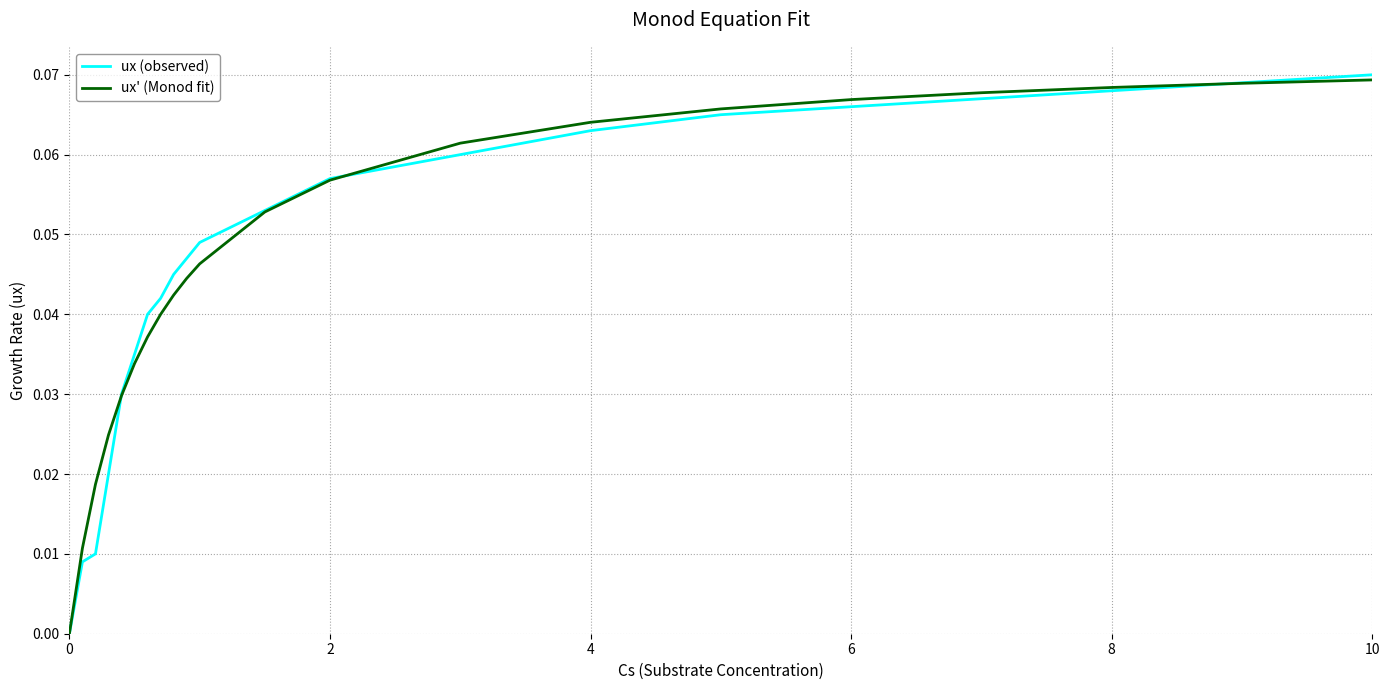

What is the sum of all ux (observed) values?

1.0